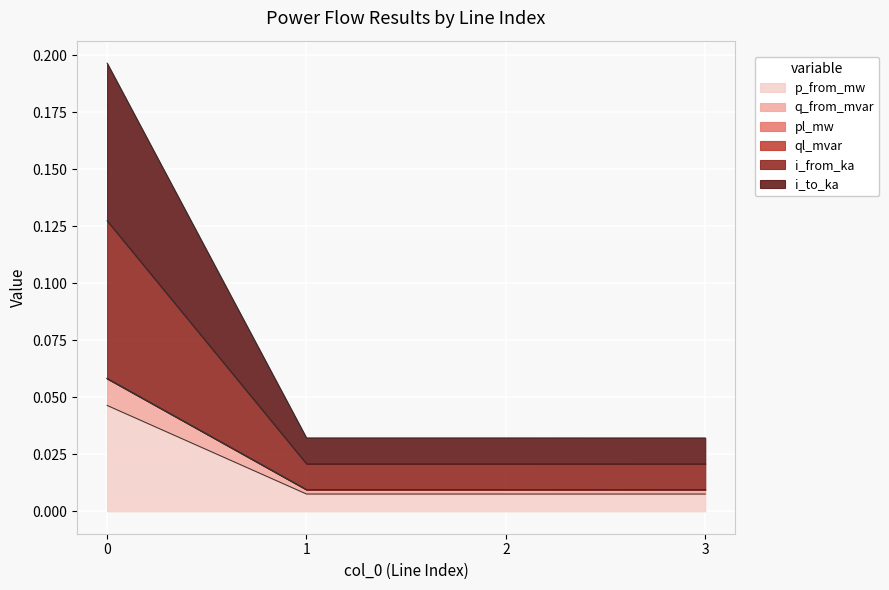

The value of pl_mw at 1 is 0.0. True or false?

True